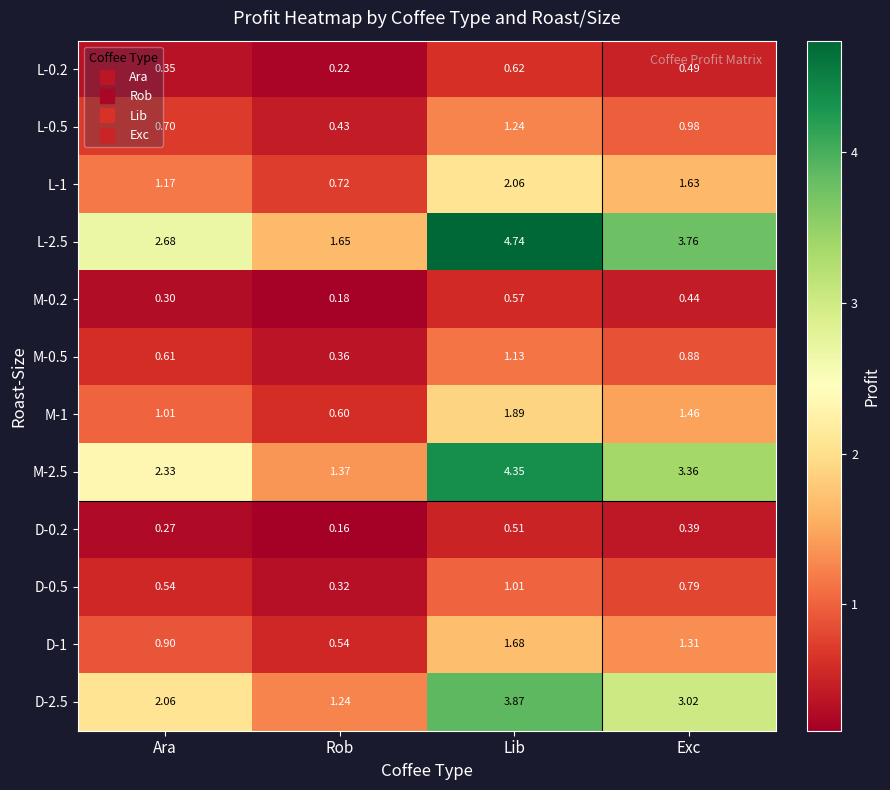

List the labels in order of M-0.2 value, largest first.

Lib, Exc, Ara, Rob